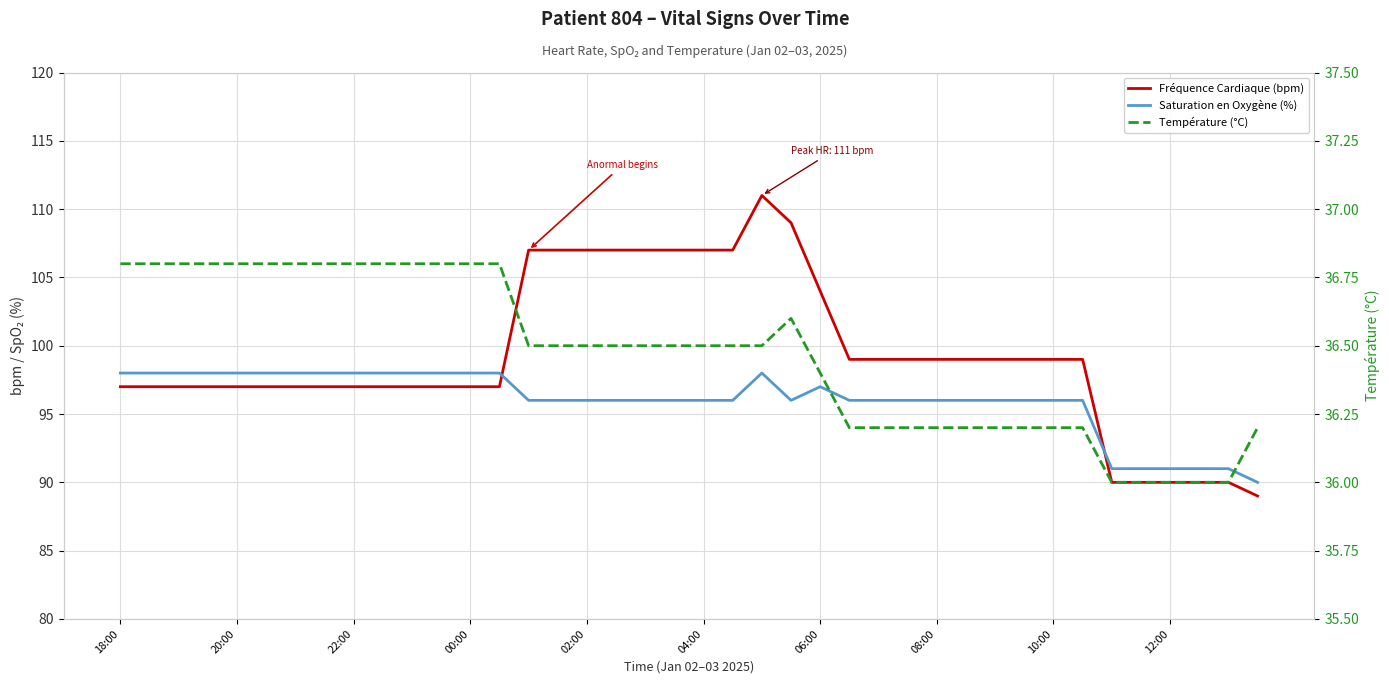

True or false: Fréquence Cardiaque (bpm) and Saturation en Oxygène (%) intersect in this chart.

True